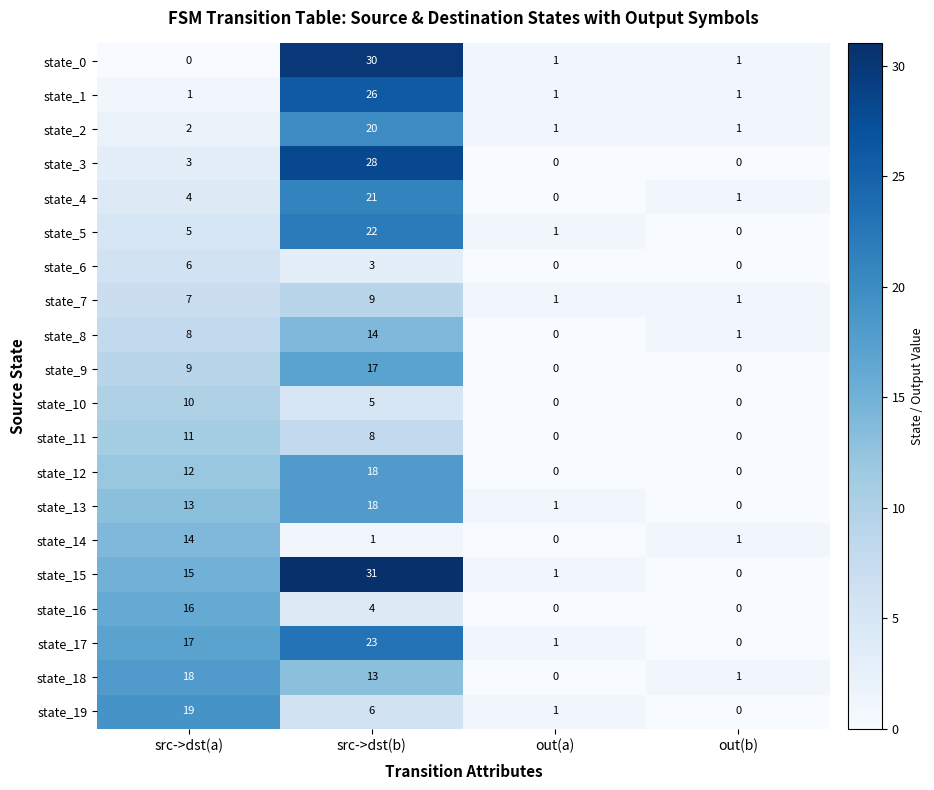

Rank the series at src->dst(a) from highest to lowest value.

state_19, state_18, state_17, state_16, state_15, state_14, state_13, state_12, state_11, state_10, state_9, state_8, state_7, state_6, state_5, state_4, state_3, state_2, state_1, state_0